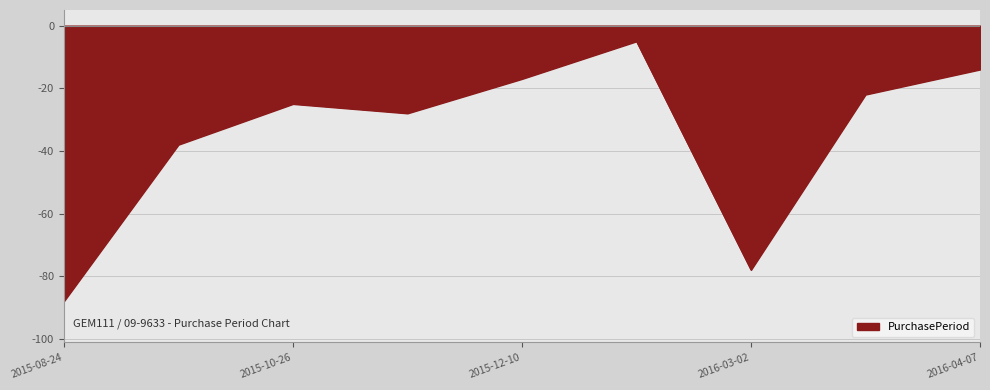

What is the smallest value displayed?

-88